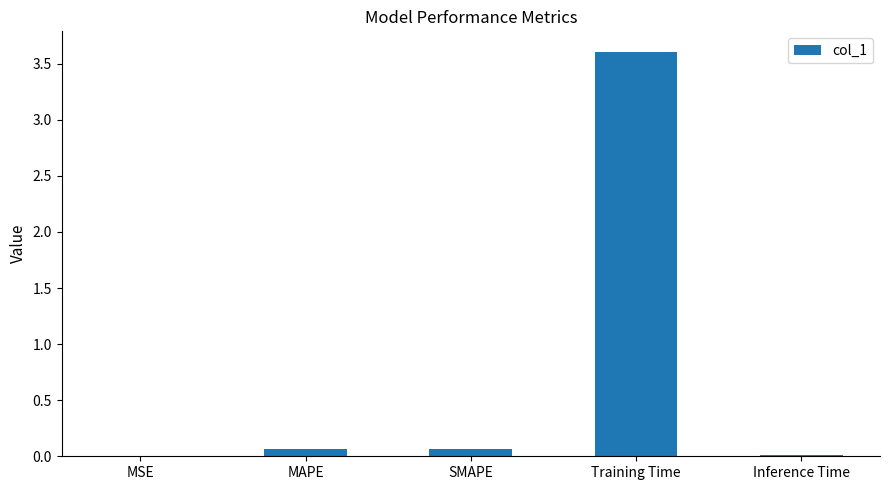

What is the sum of all values?

3.8